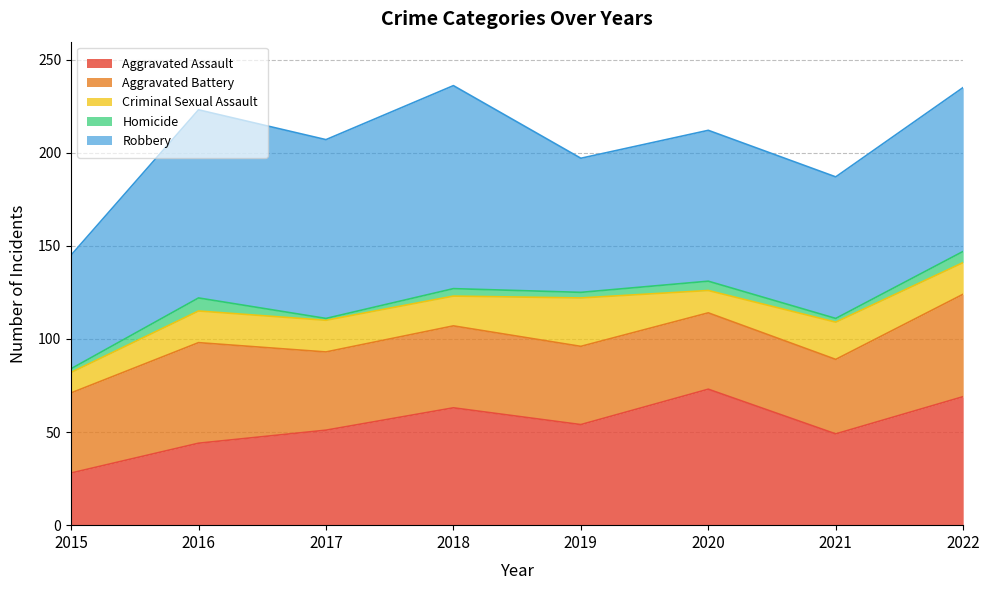

How many interior local peaks does the Aggravated Battery series have?

2